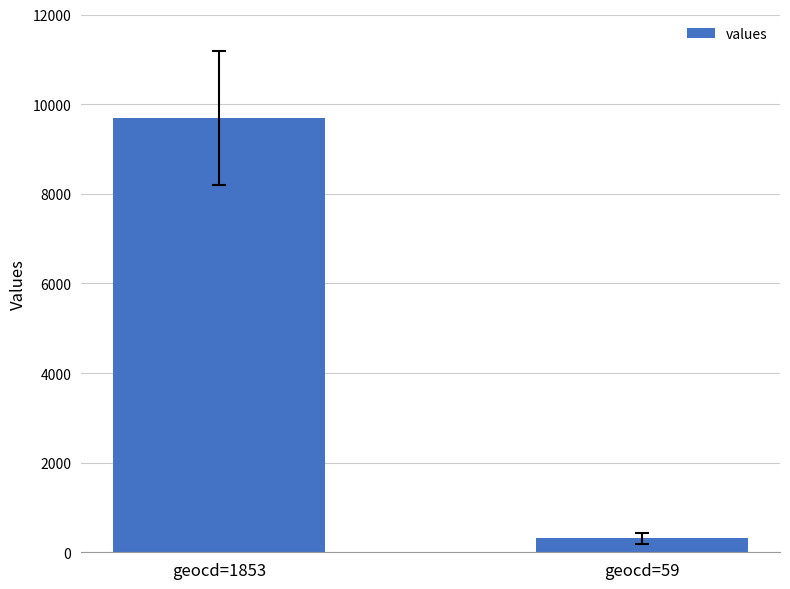

What is the change in value from geocd=1853 to geocd=59?

-9383